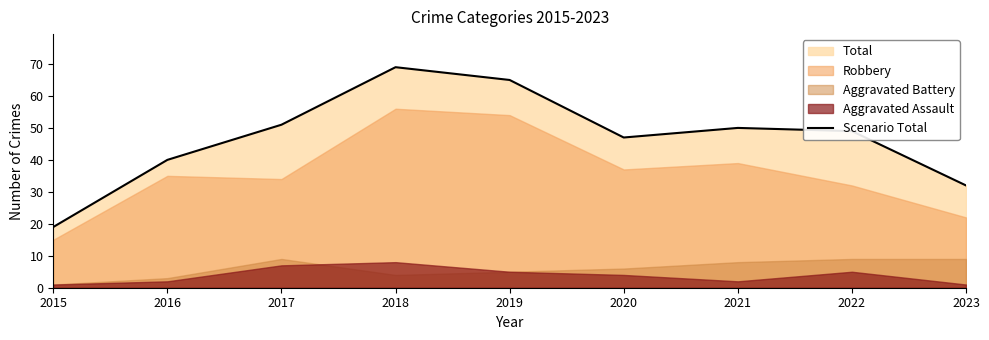

List the labels in order of value, smallest first.

2015, 2023, 2016, 2020, 2022, 2021, 2017, 2019, 2018